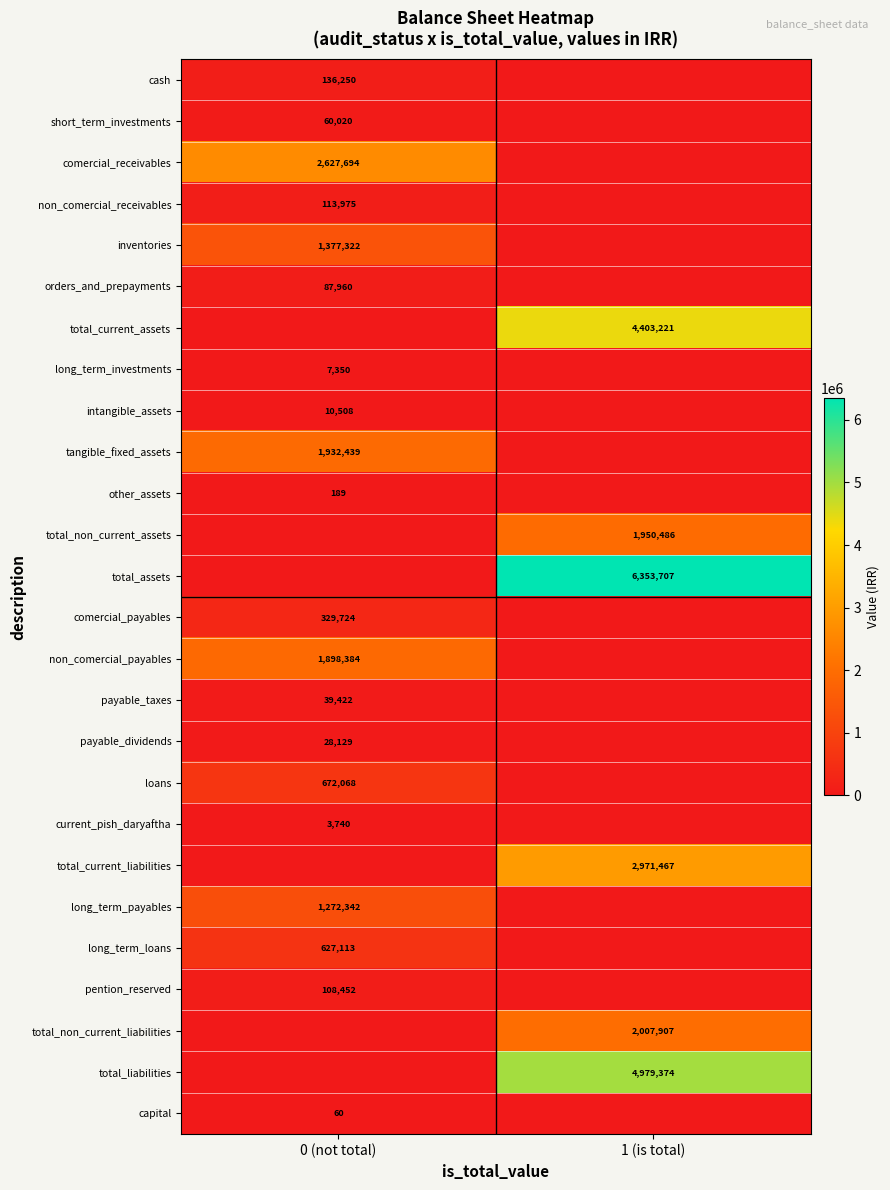

At which category is the sum across all series the highest?

1 (is total)